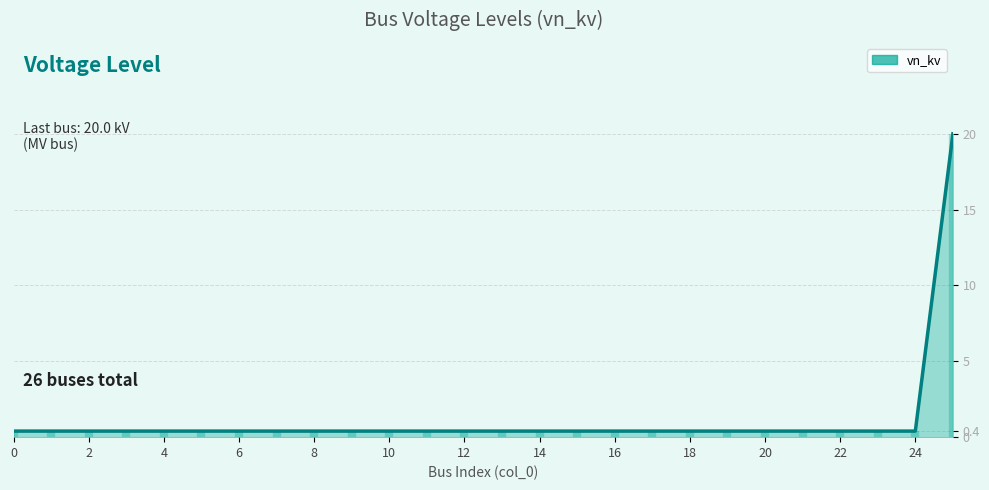

The value at 6 is 0.6. True or false?

False